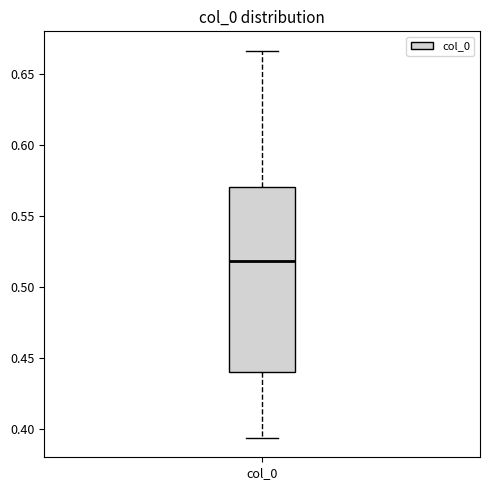

Transcribe this box plot: give where the median line is, the range the box spans, and where the two whiskers end, as read against the y-axis. The values are not printed on the chart, so give them approximately, as read against the axis.

median 0.520, box 0.440 to 0.570, whiskers 0.395 to 0.665